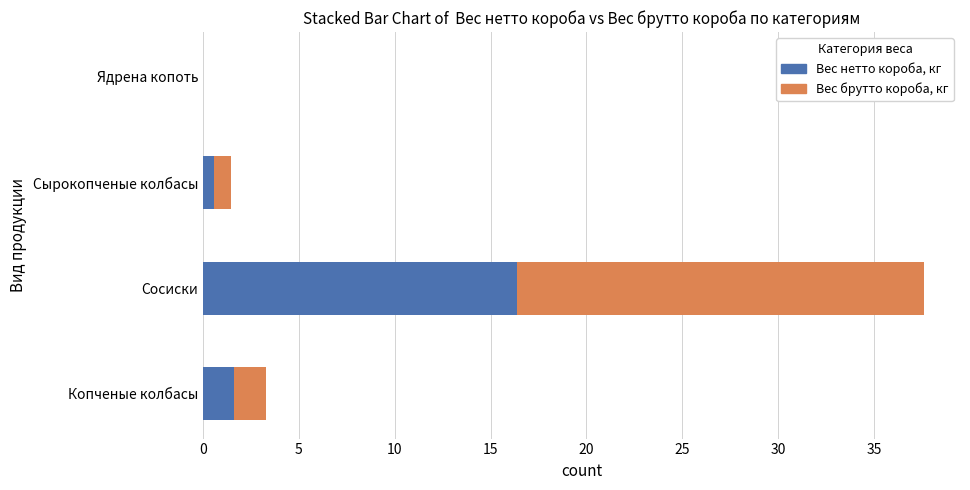

At which category is the sum across all series the highest?

Сосиски